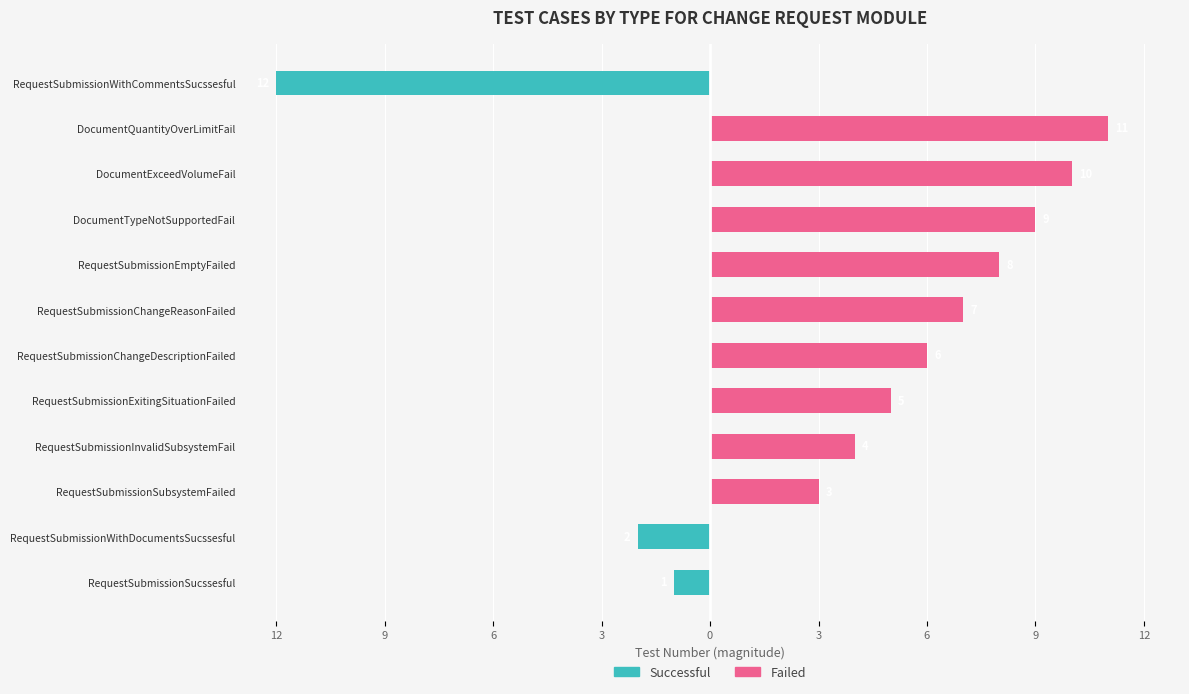

Are the bars grouped side by side (vs. stacked)?

Yes